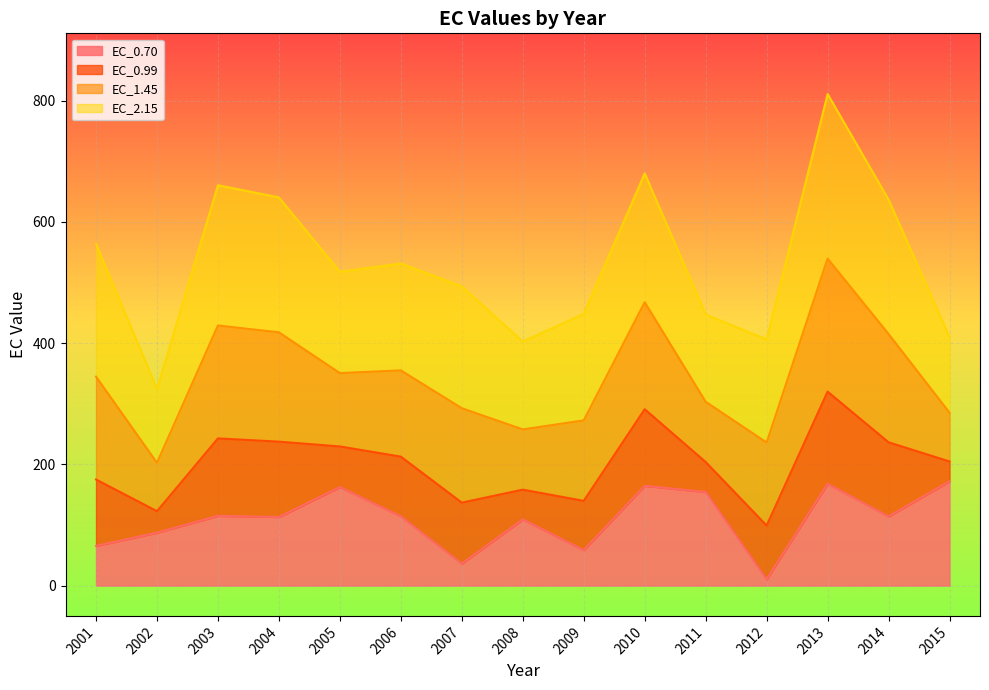

Which series changed the most between 2004 and 2009?

EC_2.15